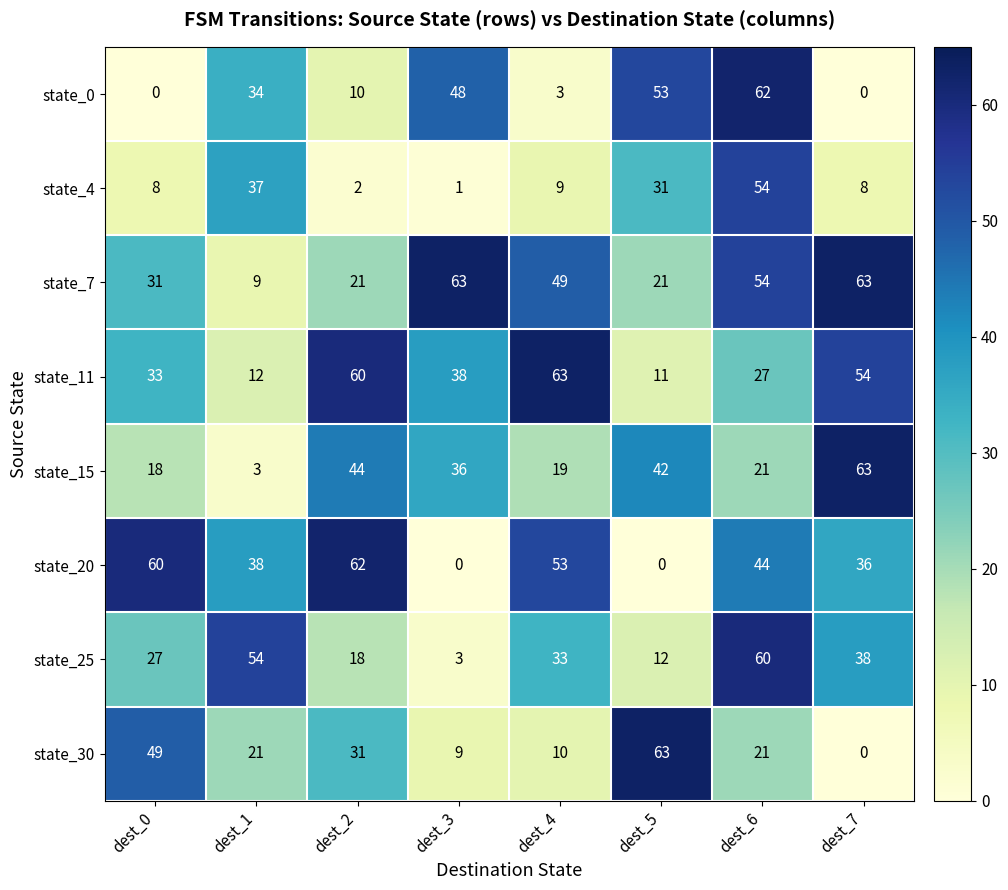

Rank the series at dest_0 from lowest to highest value.

state_0, state_4, state_15, state_25, state_7, state_11, state_30, state_20